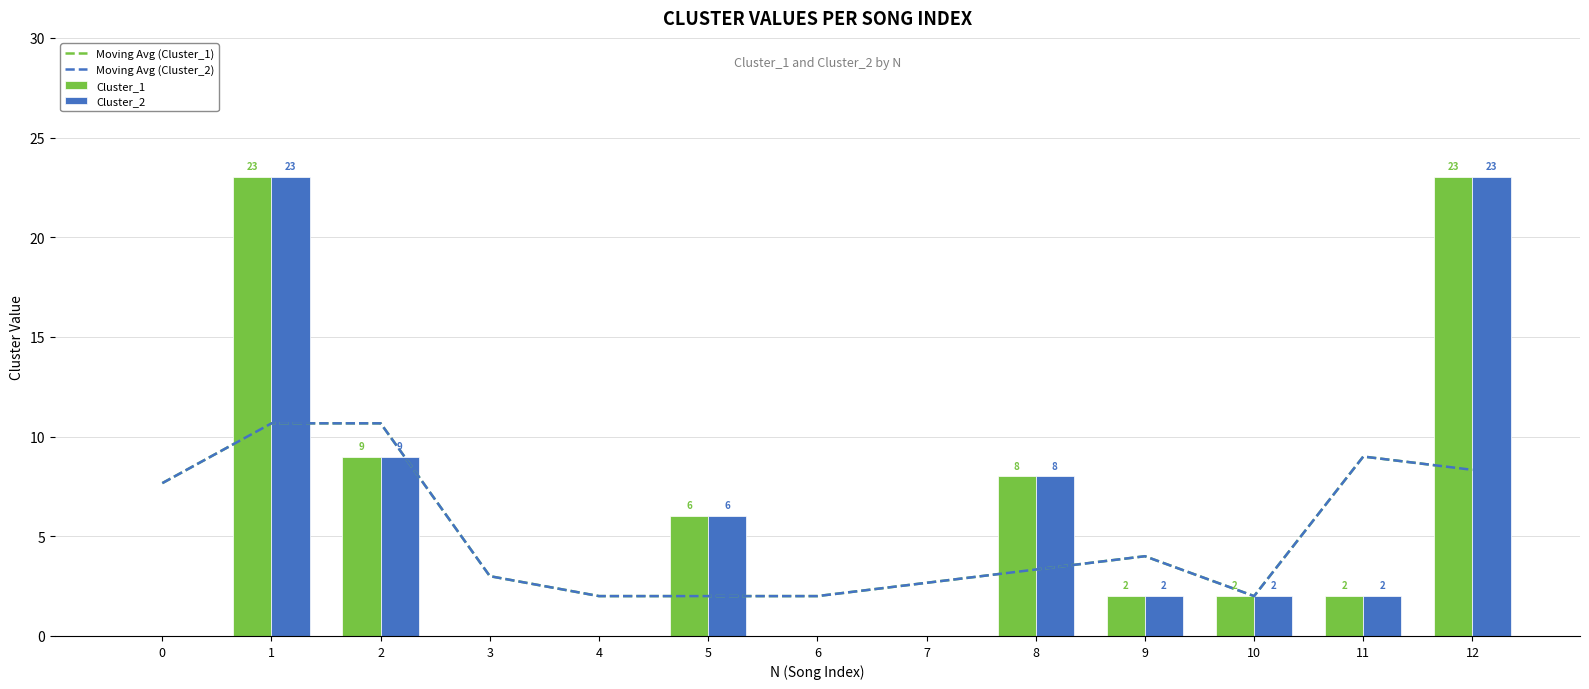

What is the approximate value of Moving Avg (Cluster_1) at 7?

2.7